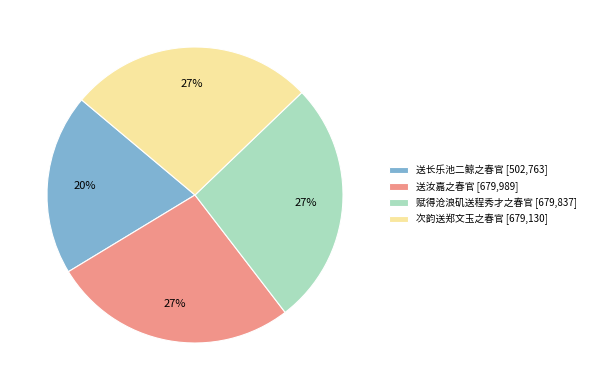

To the nearest percent, what is the combined percentage of 次韵送郑文玉之春官 [679,130] and 赋得沧浪矶送程秀才之春官 [679,837]?

53%